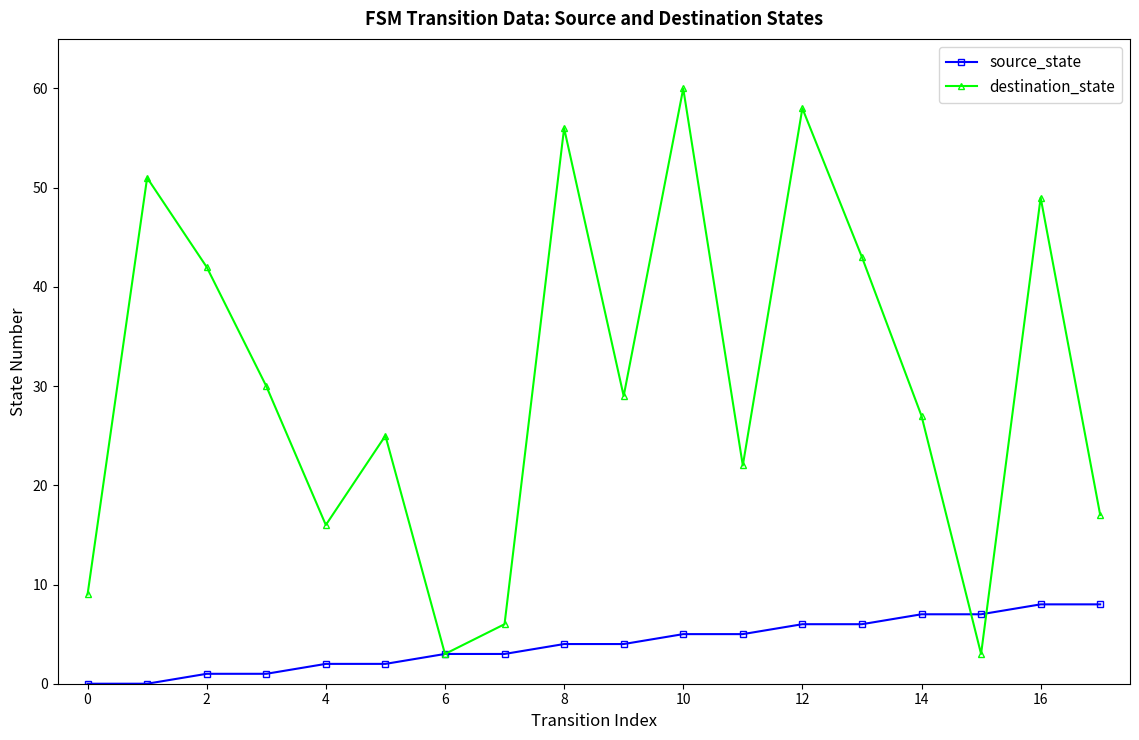

In destination_state, how many points are lower than both neighbors (excluding endpoints)?

5